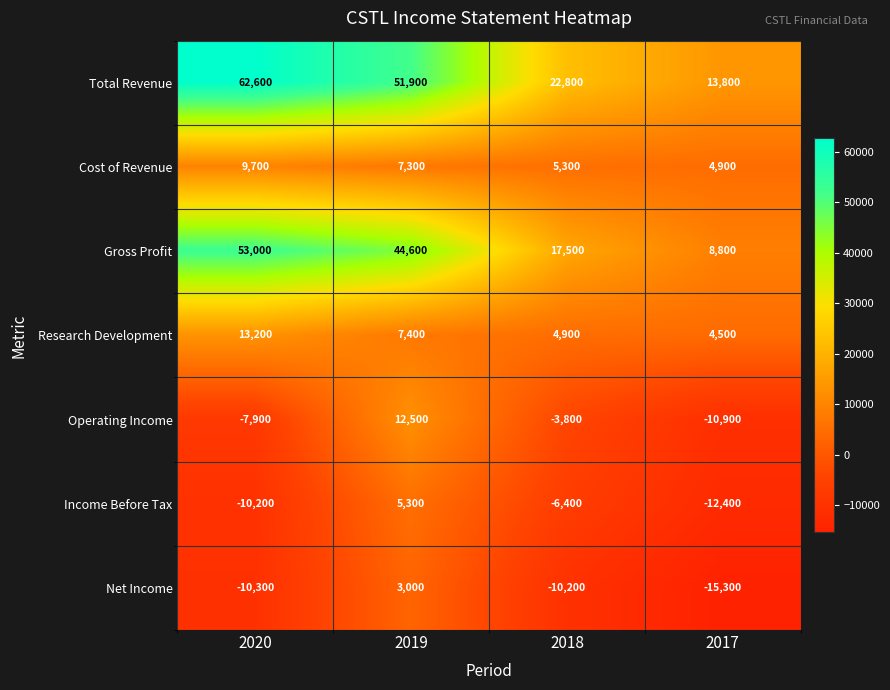

Rank the series at 2020 from lowest to highest value.

Net Income, Income Before Tax, Operating Income, Cost of Revenue, Research Development, Gross Profit, Total Revenue